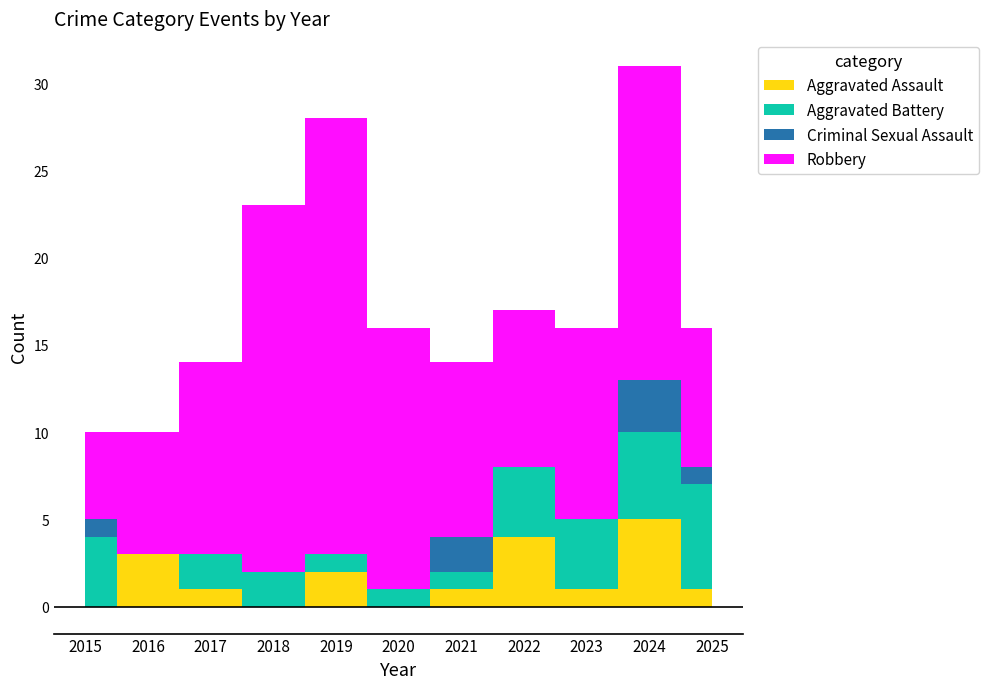

How many series are shown in this chart?

4